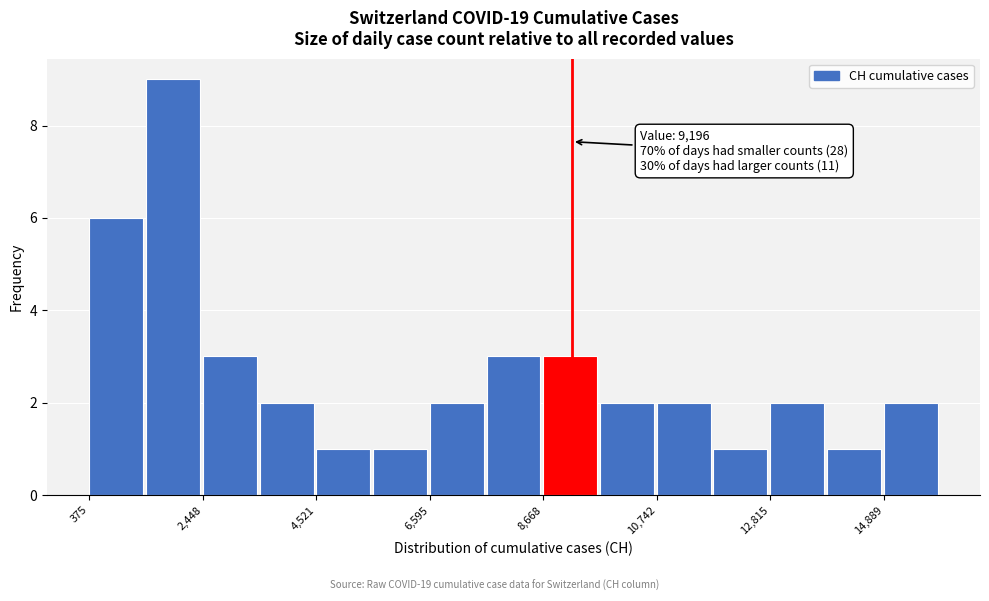

Read against the x-axis, roughly where is the centre of the tallest bar?

2000